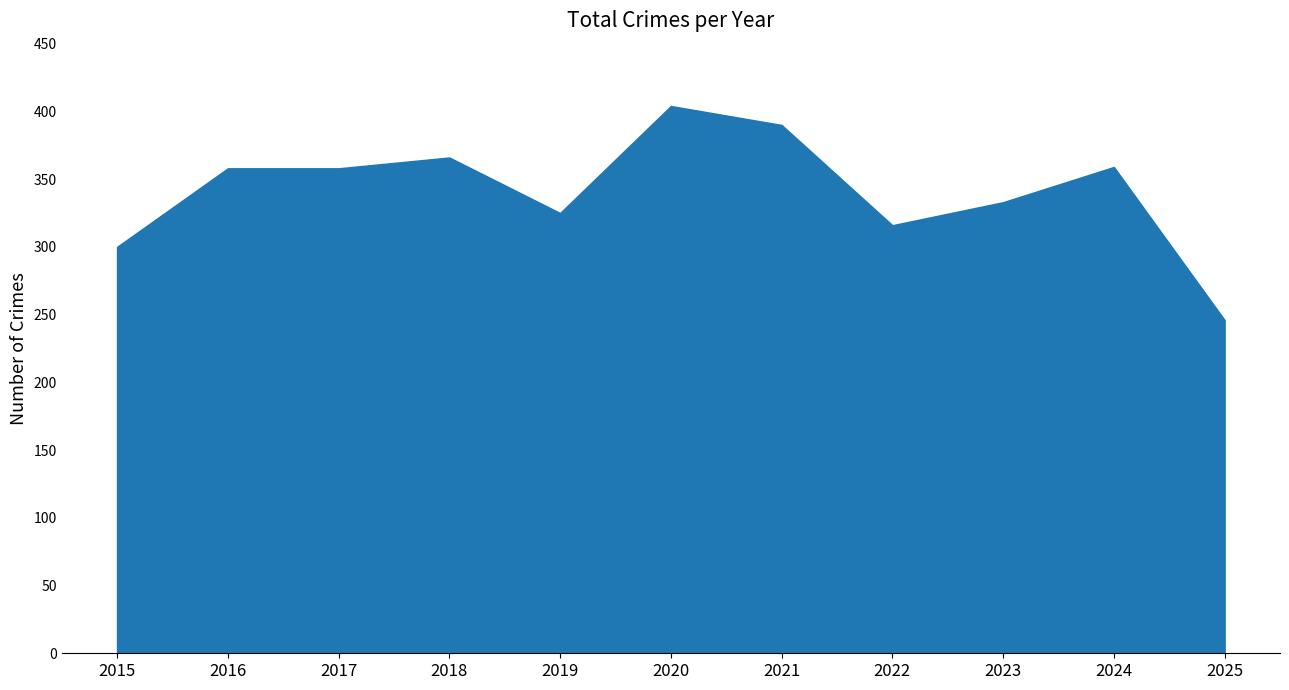

How many lines are shown in the chart?

1